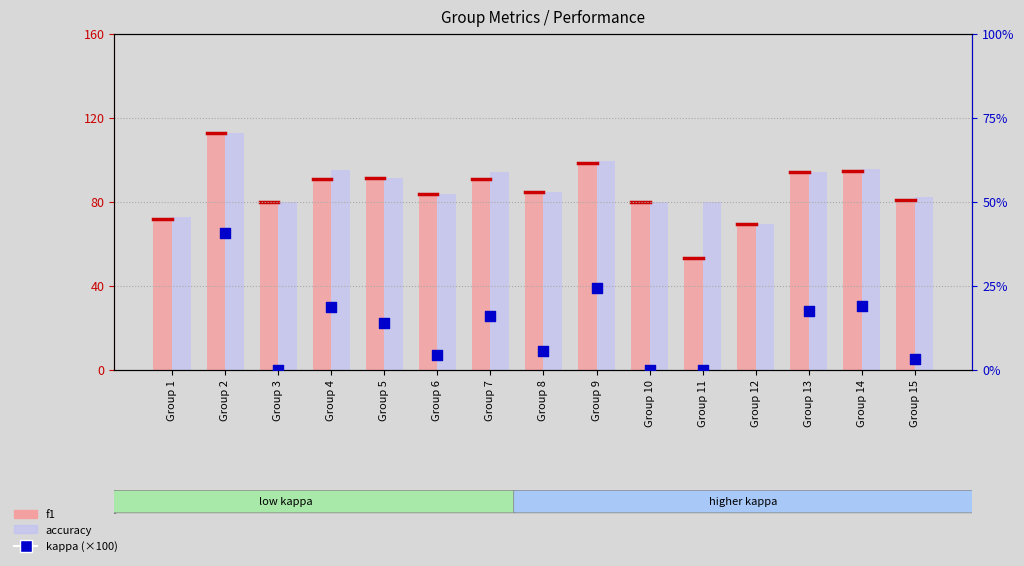

What is the total value across all series at Group 7?

200.4